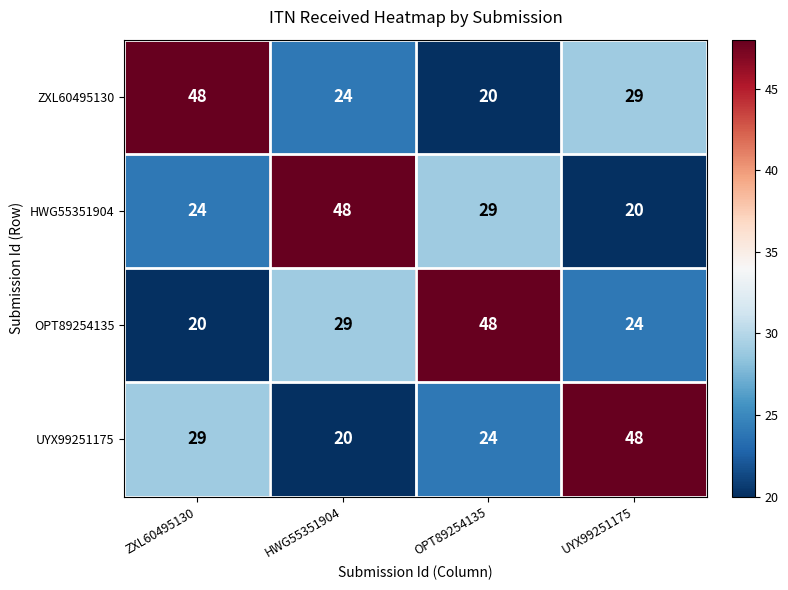

At how many categories does at least one series exceed 20?

4